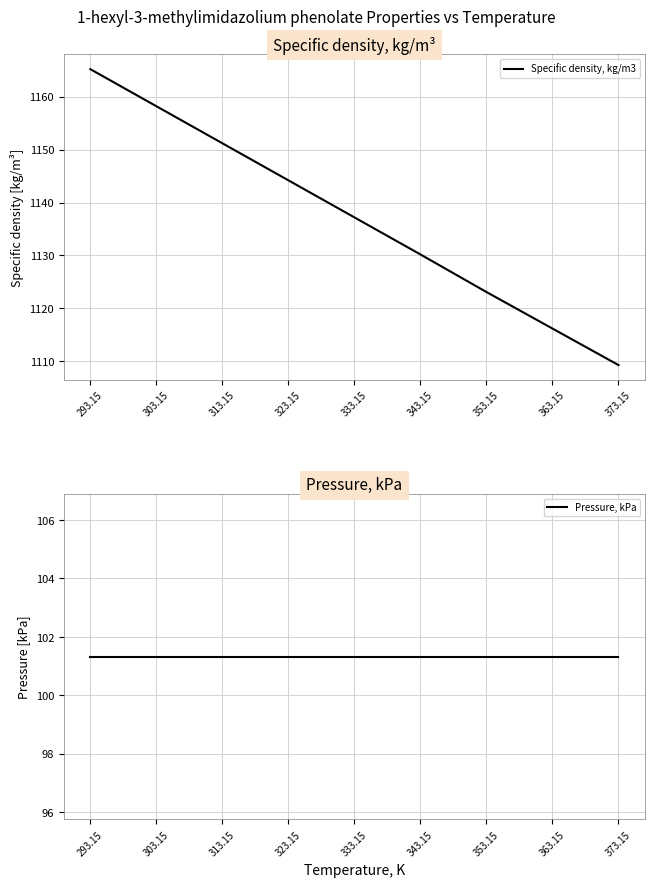

At which label is Specific density, kg/m3 closest to 1137?

333.15